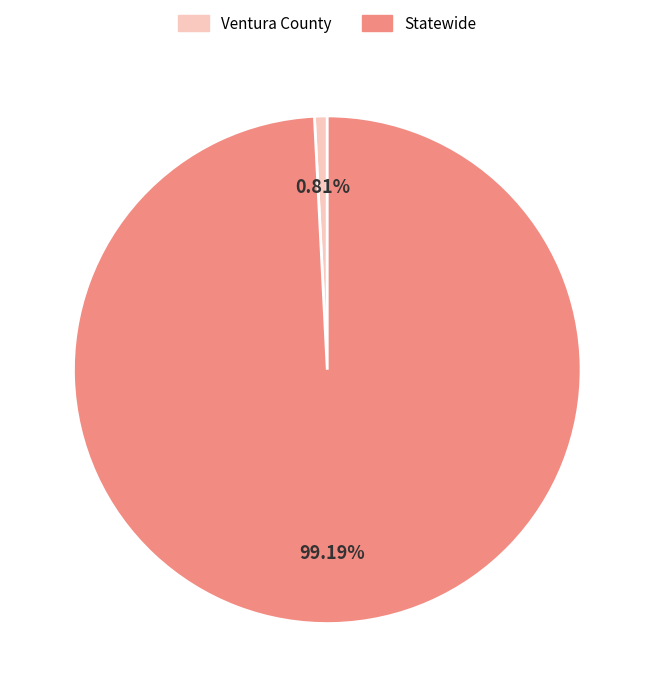

Which slice represents more than half of the pie?

Statewide